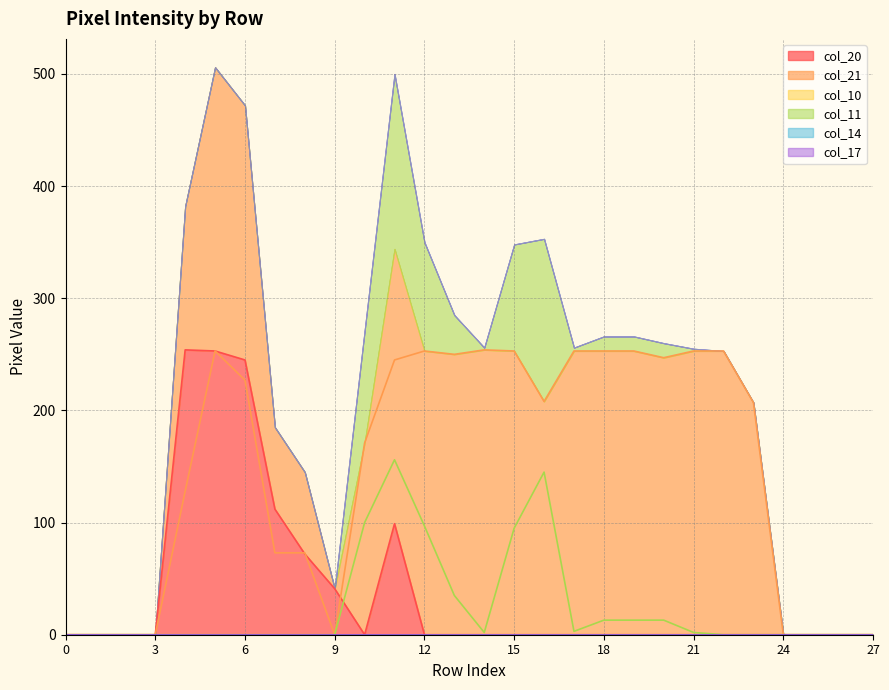

In col_11, how many points are higher than both neighbors (excluding endpoints)?

2